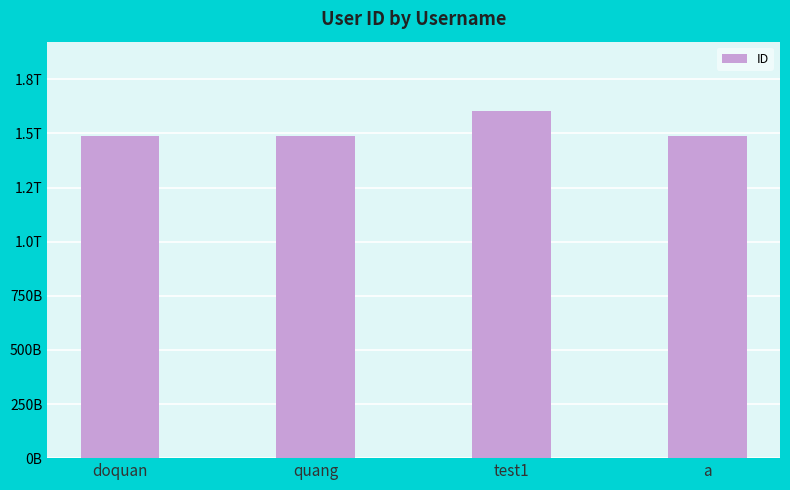

What is the value of the 3rd bar from the left?

1603337116135